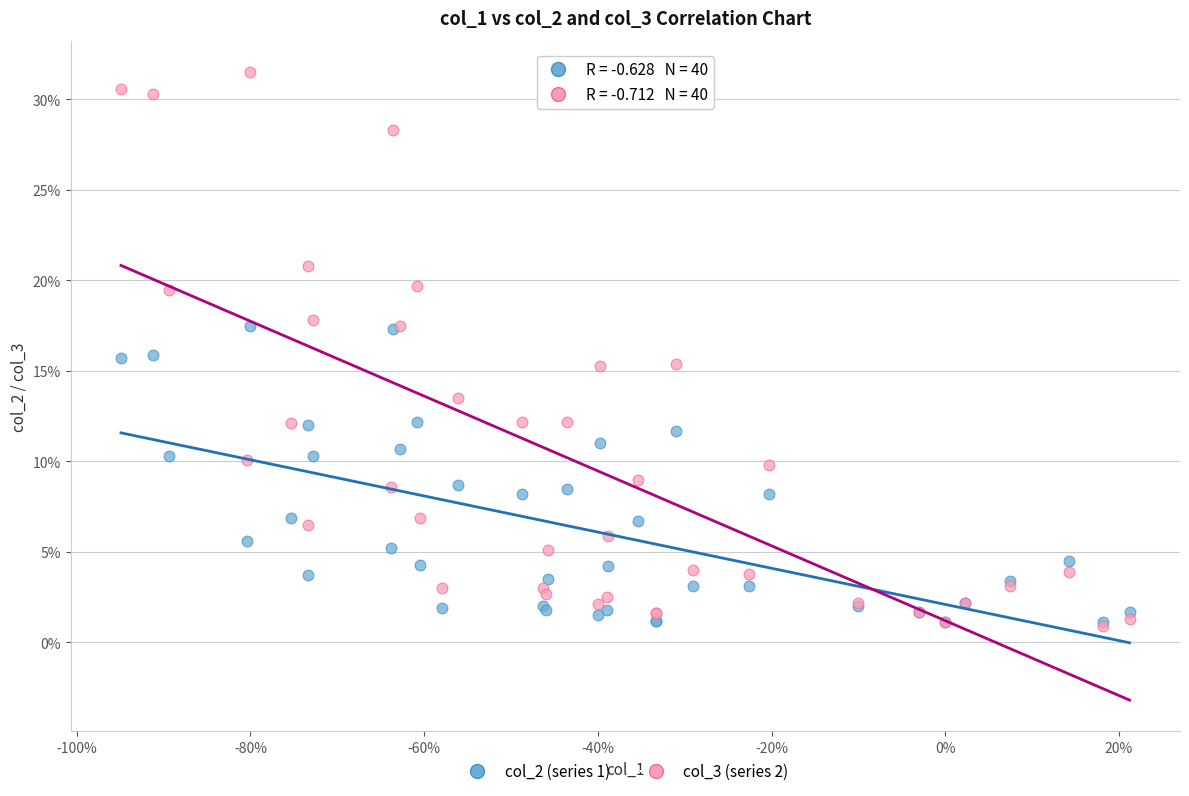

What are all the series names shown in the legend?

col_2 (series 1), col_3 (series 2)